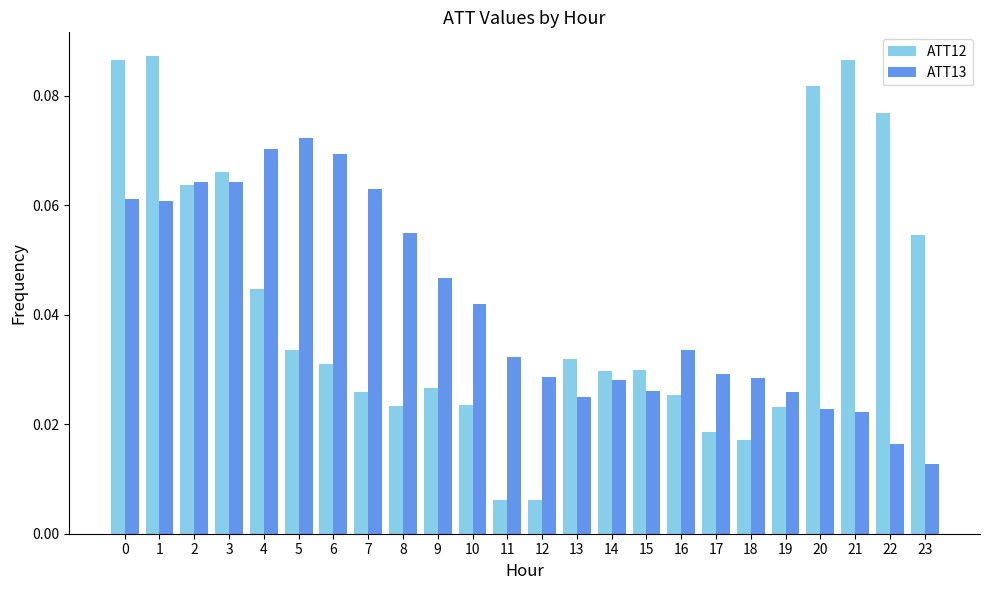

Is it true that ATT12 equals 0.0 at 3?

False